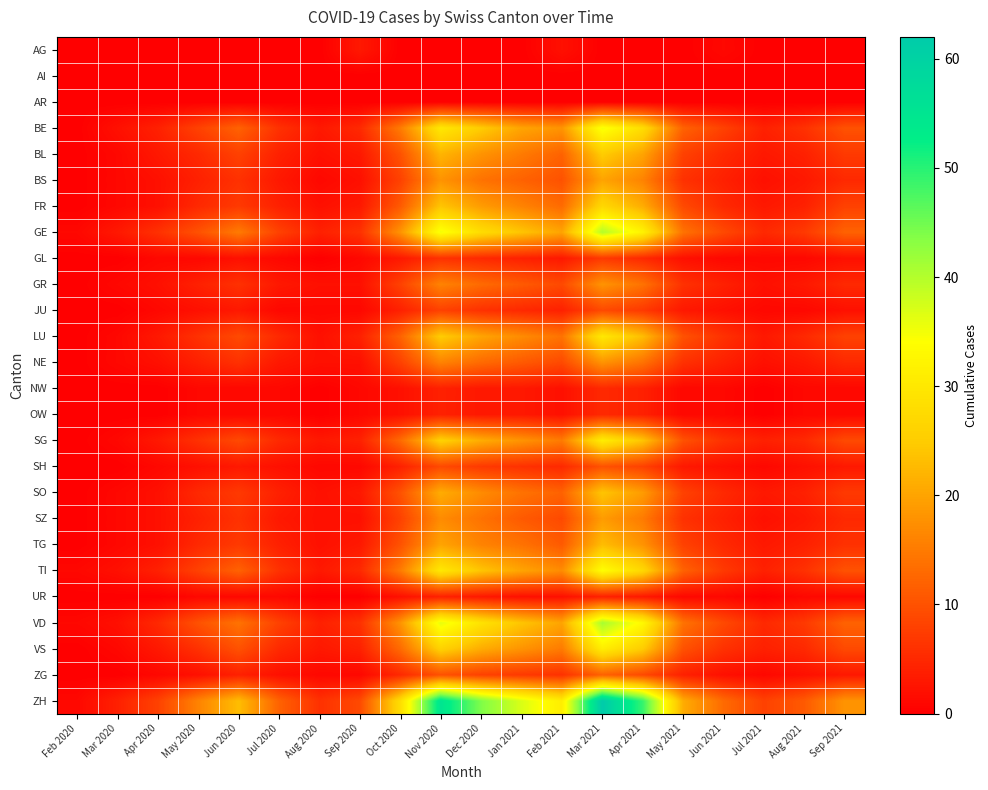

Reading right to left, extract all data points from this chart.

AG: Sep 2021=0	Aug 2021=0	Jul 2021=0	Jun 2021=1	May 2021=0	Apr 2021=0	Mar 2021=0	Feb 2021=2	Jan 2021=0	Dec 2020=0	Nov 2020=0	Oct 2020=0	Sep 2020=3	Aug 2020=0	Jul 2020=0	Jun 2020=0	May 2020=0	Apr 2020=0	Mar 2020=0	Feb 2020=0
AI: Sep 2021=0	Aug 2021=0	Jul 2021=0	Jun 2021=0	May 2021=0	Apr 2021=0	Mar 2021=0	Feb 2021=0	Jan 2021=0	Dec 2020=0	Nov 2020=0	Oct 2020=0	Sep 2020=0	Aug 2020=0	Jul 2020=0	Jun 2020=0	May 2020=0	Apr 2020=0	Mar 2020=0	Feb 2020=0
AR: Sep 2021=0	Aug 2021=0	Jul 2021=0	Jun 2021=0	May 2021=0	Apr 2021=0	Mar 2021=0	Feb 2021=0	Jan 2021=0	Dec 2020=0	Nov 2020=0	Oct 2020=0	Sep 2020=0	Aug 2020=0	Jul 2020=0	Jun 2020=0	May 2020=0	Apr 2020=0	Mar 2020=0	Feb 2020=0
BE: Sep 2021=10	Aug 2021=6	Jul 2021=4	Jun 2021=8	May 2021=12	Apr 2021=28	Mar 2021=35	Feb 2021=18	Jan 2021=20	Dec 2020=25	Nov 2020=30	Oct 2020=15	Sep 2020=5	Aug 2020=3	Jul 2020=6	Jun 2020=12	May 2020=8	Apr 2020=4	Mar 2020=2	Feb 2020=0
BL: Sep 2021=7	Aug 2021=4	Jul 2021=3	Jun 2021=5	May 2021=8	Apr 2021=20	Mar 2021=25	Feb 2021=12	Jan 2021=15	Dec 2020=18	Nov 2020=22	Oct 2020=10	Sep 2020=3	Aug 2020=2	Jul 2020=4	Jun 2020=8	May 2020=5	Apr 2020=3	Mar 2020=1	Feb 2020=0
BS: Sep 2021=5	Aug 2021=3	Jul 2021=2	Jun 2021=4	May 2021=6	Apr 2021=16	Mar 2021=20	Feb 2021=10	Jan 2021=12	Dec 2020=14	Nov 2020=18	Oct 2020=8	Sep 2020=2	Aug 2020=1	Jul 2020=3	Jun 2020=6	May 2020=4	Apr 2020=2	Mar 2020=1	Feb 2020=0
FR: Sep 2021=8	Aug 2021=4	Jul 2021=3	Jun 2021=5	May 2021=9	Apr 2021=21	Mar 2021=27	Feb 2021=13	Jan 2021=16	Dec 2020=19	Nov 2020=24	Oct 2020=11	Sep 2020=3	Aug 2020=2	Jul 2020=4	Jun 2020=7	May 2020=5	Apr 2020=2	Mar 2020=1	Feb 2020=0
GE: Sep 2021=12	Aug 2021=7	Jul 2021=5	Jun 2021=9	May 2021=14	Apr 2021=32	Mar 2021=40	Feb 2021=20	Jan 2021=24	Dec 2020=28	Nov 2020=35	Oct 2020=18	Sep 2020=6	Aug 2020=4	Jul 2020=8	Jun 2020=15	May 2020=10	Apr 2020=6	Mar 2020=3	Feb 2020=1
GL: Sep 2021=2	Aug 2021=1	Jul 2021=1	Jun 2021=1	May 2021=2	Apr 2021=5	Mar 2021=7	Feb 2021=3	Jan 2021=4	Dec 2020=5	Nov 2020=6	Oct 2020=3	Sep 2020=1	Aug 2020=0	Jul 2020=1	Jun 2020=2	May 2020=1	Apr 2020=1	Mar 2020=0	Feb 2020=0
GR: Sep 2021=5	Aug 2021=3	Jul 2021=2	Jun 2021=4	May 2021=6	Apr 2021=14	Mar 2021=18	Feb 2021=9	Jan 2021=11	Dec 2020=13	Nov 2020=16	Oct 2020=8	Sep 2020=2	Aug 2020=2	Jul 2020=3	Jun 2020=6	May 2020=4	Apr 2020=2	Mar 2020=1	Feb 2020=0
JU: Sep 2021=2	Aug 2021=1	Jul 2021=1	Jun 2021=2	May 2021=3	Apr 2021=7	Mar 2021=9	Feb 2021=4	Jan 2021=5	Dec 2020=6	Nov 2020=8	Oct 2020=4	Sep 2020=1	Aug 2020=1	Jul 2020=1	Jun 2020=3	May 2020=2	Apr 2020=1	Mar 2020=0	Feb 2020=0
LU: Sep 2021=8	Aug 2021=5	Jul 2021=3	Jun 2021=6	May 2021=10	Apr 2021=23	Mar 2021=30	Feb 2021=14	Jan 2021=17	Dec 2020=20	Nov 2020=25	Oct 2020=12	Sep 2020=4	Aug 2020=2	Jul 2020=5	Jun 2020=9	May 2020=6	Apr 2020=3	Mar 2020=1	Feb 2020=0
NE: Sep 2021=5	Aug 2021=3	Jul 2021=2	Jun 2021=4	May 2021=6	Apr 2021=14	Mar 2021=18	Feb 2021=9	Jan 2021=11	Dec 2020=13	Nov 2020=16	Oct 2020=8	Sep 2020=2	Aug 2020=2	Jul 2020=3	Jun 2020=6	May 2020=4	Apr 2020=2	Mar 2020=1	Feb 2020=0
NW: Sep 2021=1	Aug 2021=1	Jul 2021=0	Jun 2021=1	May 2021=1	Apr 2021=4	Mar 2021=5	Feb 2021=2	Jan 2021=3	Dec 2020=3	Nov 2020=4	Oct 2020=2	Sep 2020=1	Aug 2020=0	Jul 2020=1	Jun 2020=1	May 2020=1	Apr 2020=0	Mar 2020=0	Feb 2020=0
OW: Sep 2021=1	Aug 2021=1	Jul 2021=0	Jun 2021=1	May 2021=1	Apr 2021=4	Mar 2021=5	Feb 2021=2	Jan 2021=3	Dec 2020=3	Nov 2020=4	Oct 2020=2	Sep 2020=1	Aug 2020=0	Jul 2020=1	Jun 2020=1	May 2020=1	Apr 2020=0	Mar 2020=0	Feb 2020=0
SG: Sep 2021=9	Aug 2021=5	Jul 2021=4	Jun 2021=6	May 2021=10	Apr 2021=24	Mar 2021=31	Feb 2021=15	Jan 2021=18	Dec 2020=21	Nov 2020=26	Oct 2020=13	Sep 2020=4	Aug 2020=3	Jul 2020=5	Jun 2020=9	May 2020=6	Apr 2020=3	Mar 2020=1	Feb 2020=0
SH: Sep 2021=3	Aug 2021=2	Jul 2021=1	Jun 2021=2	May 2021=3	Apr 2021=8	Mar 2021=10	Feb 2021=5	Jan 2021=6	Dec 2020=7	Nov 2020=9	Oct 2020=4	Sep 2020=1	Aug 2020=1	Jul 2020=2	Jun 2020=3	May 2020=2	Apr 2020=1	Mar 2020=0	Feb 2020=0
SO: Sep 2021=7	Aug 2021=4	Jul 2021=3	Jun 2021=5	May 2021=8	Apr 2021=19	Mar 2021=24	Feb 2021=12	Jan 2021=14	Dec 2020=17	Nov 2020=21	Oct 2020=10	Sep 2020=3	Aug 2020=2	Jul 2020=4	Jun 2020=7	May 2020=5	Apr 2020=2	Mar 2020=1	Feb 2020=0
SZ: Sep 2021=5	Aug 2021=3	Jul 2021=2	Jun 2021=4	May 2021=6	Apr 2021=15	Mar 2021=19	Feb 2021=9	Jan 2021=11	Dec 2020=14	Nov 2020=17	Oct 2020=8	Sep 2020=2	Aug 2020=2	Jul 2020=3	Jun 2020=6	May 2020=4	Apr 2020=2	Mar 2020=1	Feb 2020=0
TG: Sep 2021=6	Aug 2021=4	Jul 2021=3	Jun 2021=5	May 2021=8	Apr 2021=18	Mar 2021=23	Feb 2021=11	Jan 2021=14	Dec 2020=16	Nov 2020=20	Oct 2020=10	Sep 2020=3	Aug 2020=2	Jul 2020=4	Jun 2020=7	May 2020=5	Apr 2020=2	Mar 2020=1	Feb 2020=0
TI: Sep 2021=10	Aug 2021=6	Jul 2021=4	Jun 2021=7	May 2021=12	Apr 2021=27	Mar 2021=34	Feb 2021=17	Jan 2021=20	Dec 2020=24	Nov 2020=30	Oct 2020=15	Sep 2020=5	Aug 2020=3	Jul 2020=6	Jun 2020=12	May 2020=8	Apr 2020=4	Mar 2020=2	Feb 2020=1
UR: Sep 2021=1	Aug 2021=1	Jul 2021=0	Jun 2021=1	May 2021=1	Apr 2021=3	Mar 2021=4	Feb 2021=2	Jan 2021=2	Dec 2020=3	Nov 2020=4	Oct 2020=2	Sep 2020=0	Aug 2020=0	Jul 2020=1	Jun 2020=1	May 2020=1	Apr 2020=0	Mar 2020=0	Feb 2020=0
VD: Sep 2021=12	Aug 2021=7	Jul 2021=5	Jun 2021=9	May 2021=14	Apr 2021=33	Mar 2021=41	Feb 2021=20	Jan 2021=24	Dec 2020=29	Nov 2020=36	Oct 2020=18	Sep 2020=6	Aug 2020=4	Jul 2020=8	Jun 2020=14	May 2020=10	Apr 2020=5	Mar 2020=2	Feb 2020=1
VS: Sep 2021=9	Aug 2021=5	Jul 2021=4	Jun 2021=6	May 2021=10	Apr 2021=25	Mar 2021=31	Feb 2021=15	Jan 2021=18	Dec 2020=21	Nov 2020=26	Oct 2020=13	Sep 2020=4	Aug 2020=3	Jul 2020=5	Jun 2020=10	May 2020=6	Apr 2020=3	Mar 2020=1	Feb 2020=0
ZG: Sep 2021=3	Aug 2021=2	Jul 2021=1	Jun 2021=2	May 2021=4	Apr 2021=9	Mar 2021=12	Feb 2021=6	Jan 2021=7	Dec 2020=8	Nov 2020=10	Oct 2020=5	Sep 2020=1	Aug 2020=1	Jul 2020=2	Jun 2020=4	May 2020=2	Apr 2020=1	Mar 2020=0	Feb 2020=0
ZH: Sep 2021=18	Aug 2021=11	Jul 2021=8	Jun 2021=13	May 2021=21	Apr 2021=49	Mar 2021=62	Feb 2021=31	Jan 2021=37	Dec 2020=44	Nov 2020=55	Oct 2020=28	Sep 2020=9	Aug 2020=6	Jul 2020=12	Jun 2020=23	May 2020=16	Apr 2020=8	Mar 2020=4	Feb 2020=1